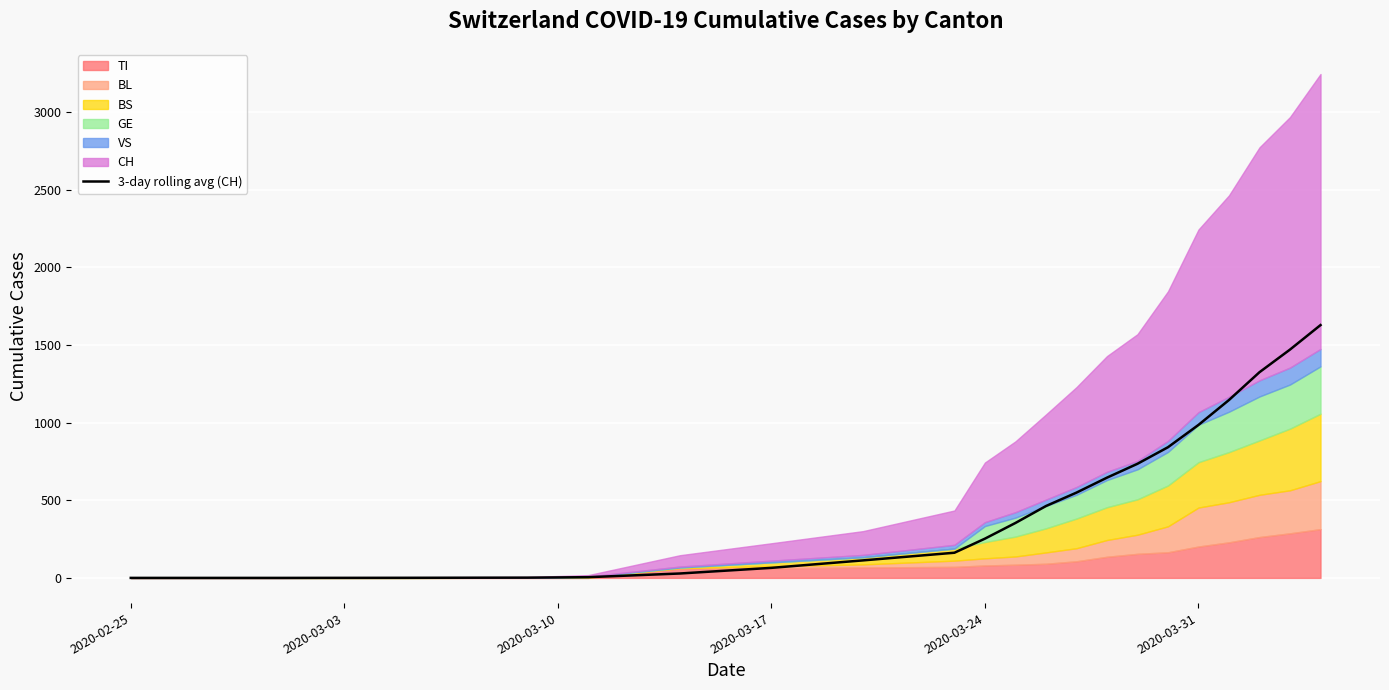

Count the number of categories in the chart.

22